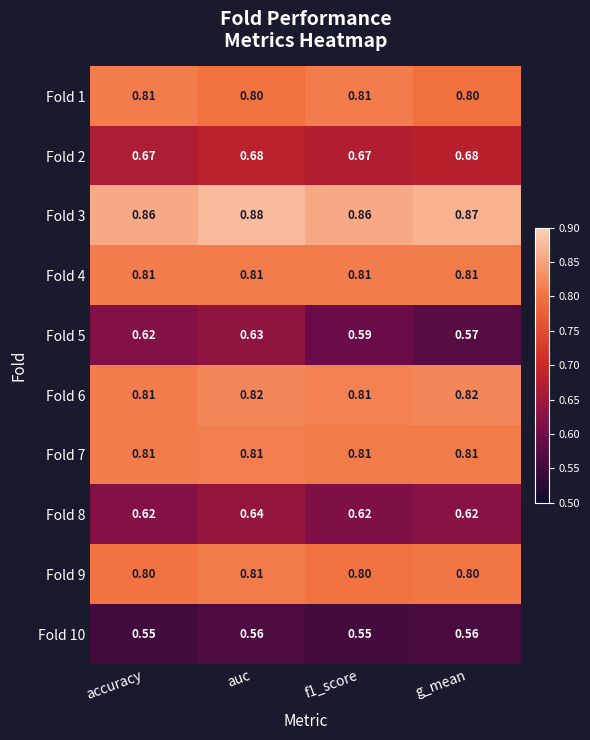

At which category is the sum across all series the highest?

auc